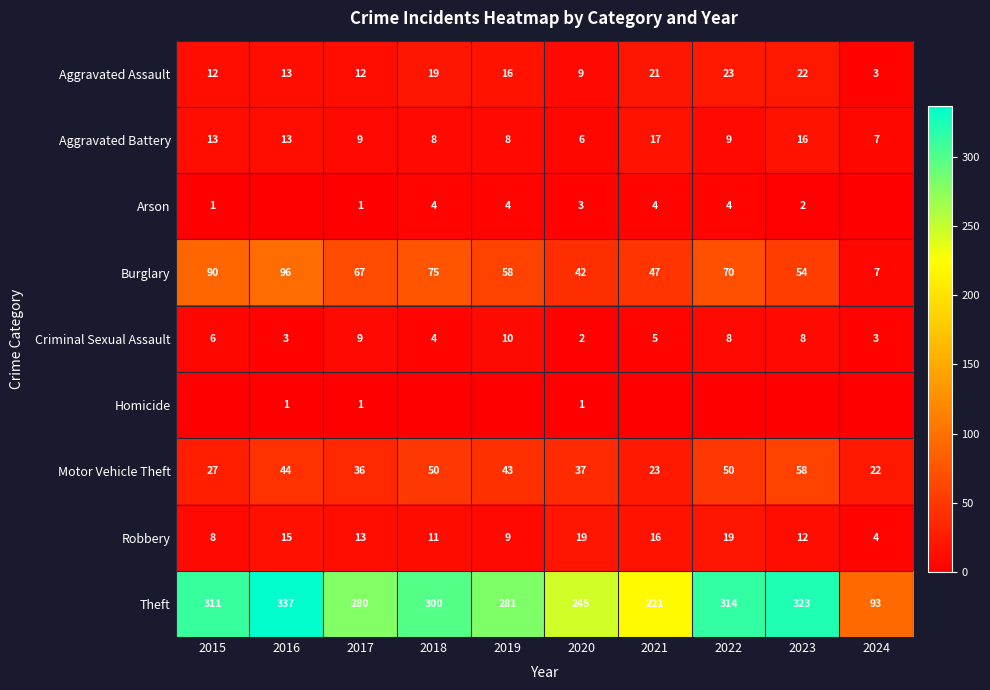

Which series has the largest total across all categories?

Theft